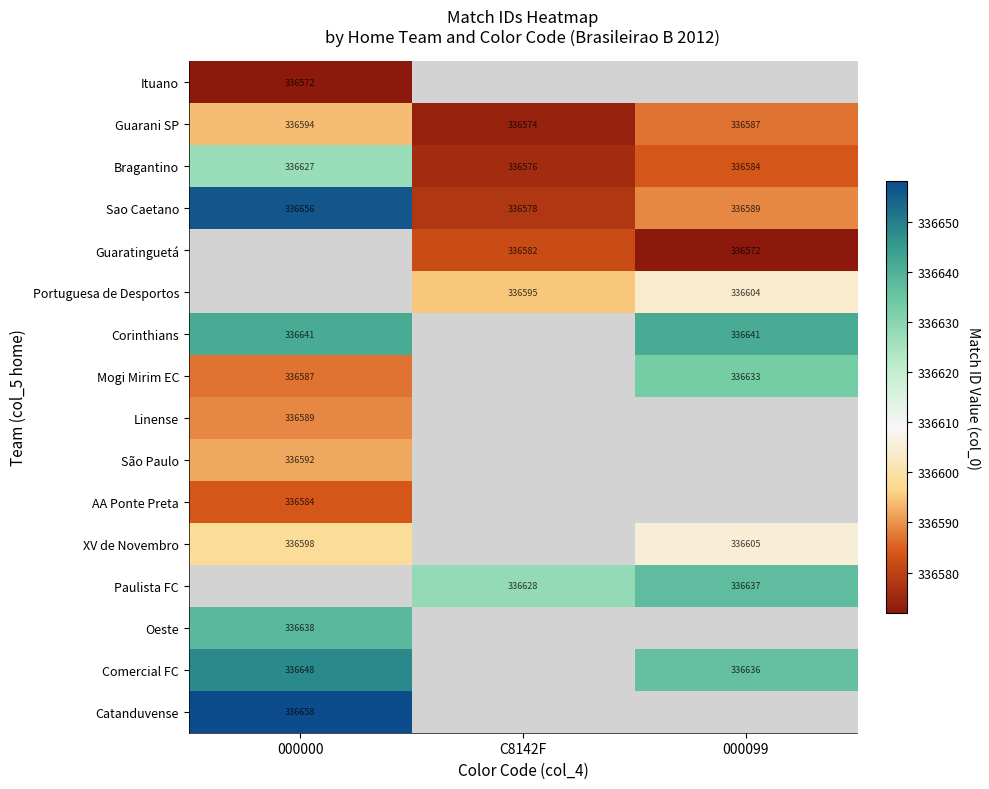

Is it true that Catanduvense equals 336658 at 000000?

True